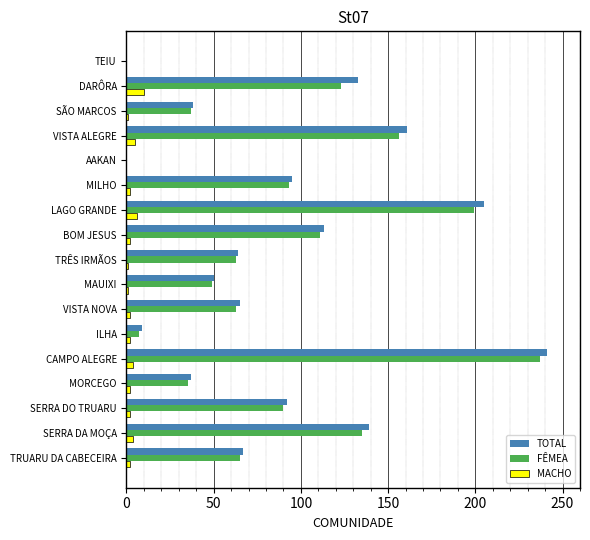

Is it true that TOTAL equals 67 at TRUARU DA CABECEIRA?

True